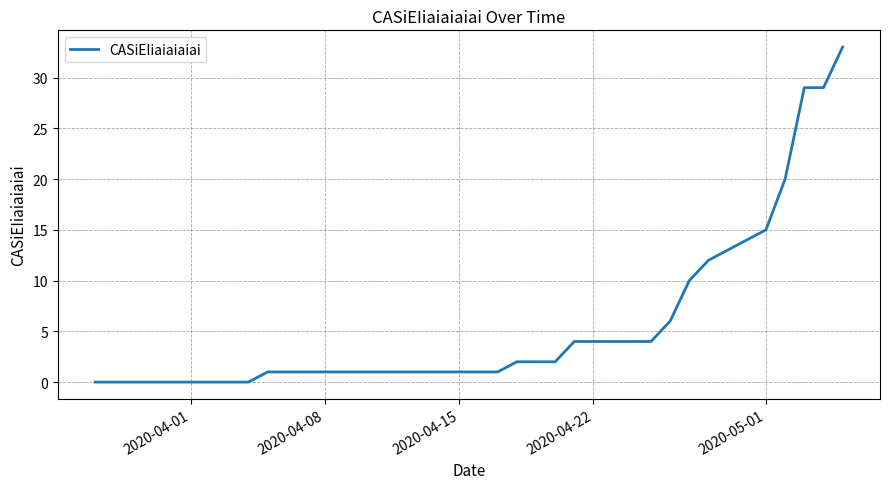

What is the difference between the maximum and minimum values?

33